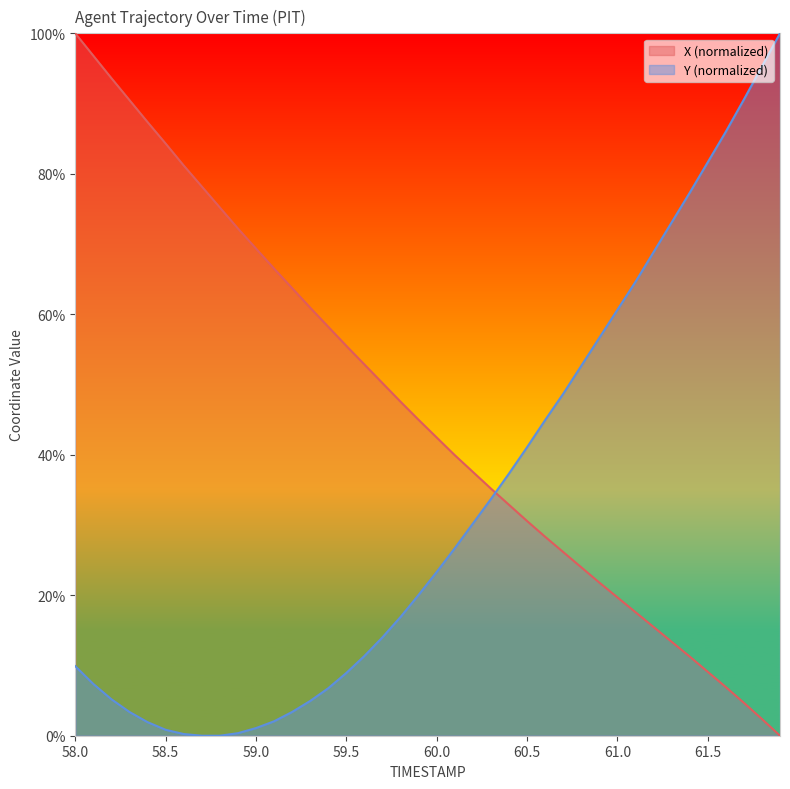

True or false: X has more than 1 interior local peaks.

False